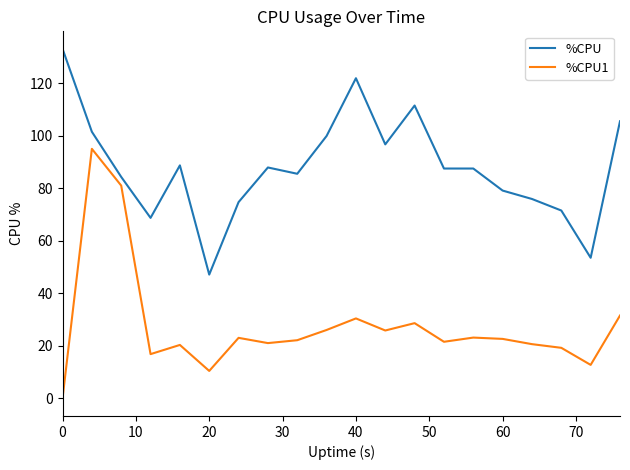

What are all the series names shown in the legend?

%CPU, %CPU1